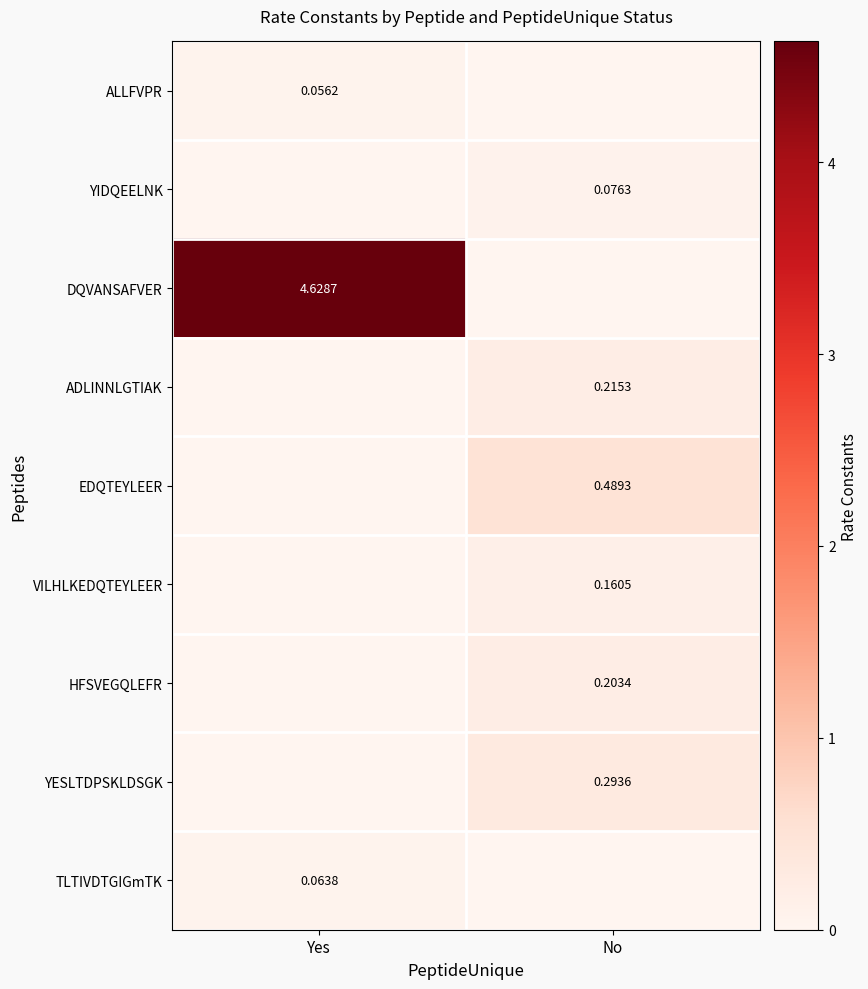

What is the sum of the ALLFVPR values at Yes and No?

0.1